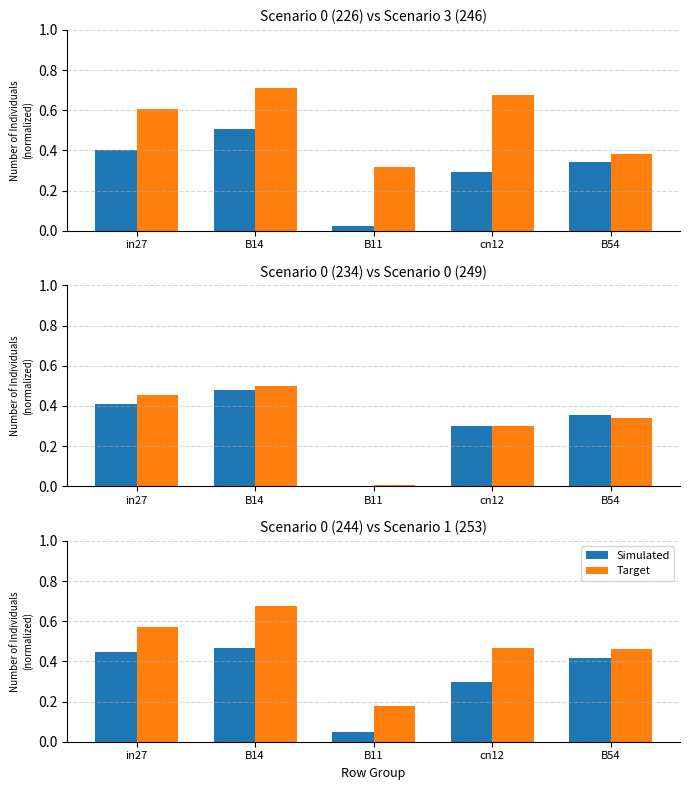

Which series has the largest total across all categories?

Target